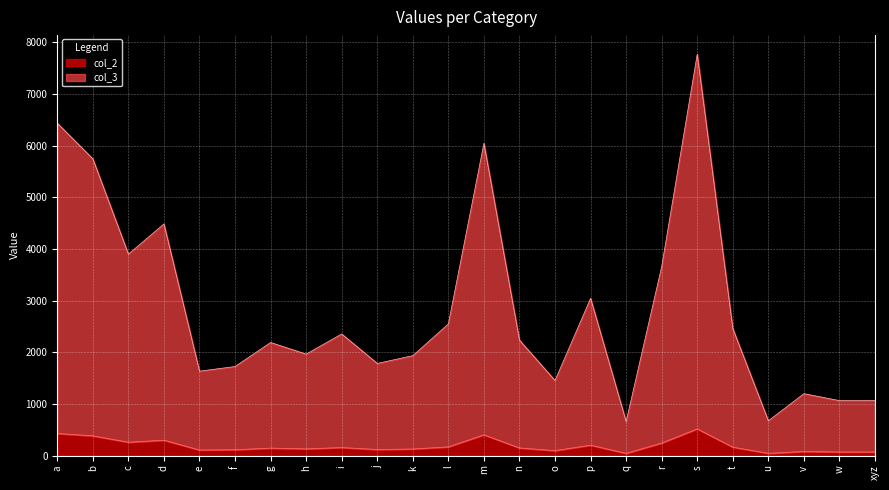

Where is the first local maximum for col_3?

d